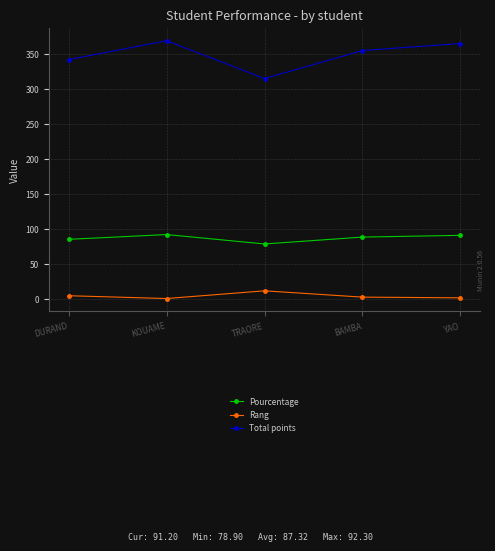

What is the minimum value for Pourcentage?

78.9